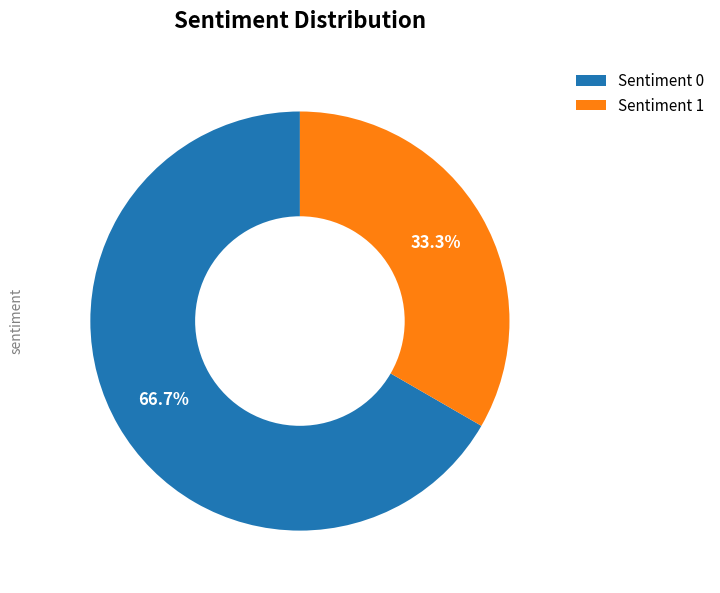

To the nearest percent, what is the combined percentage of Sentiment 1 and Sentiment 0?

100%